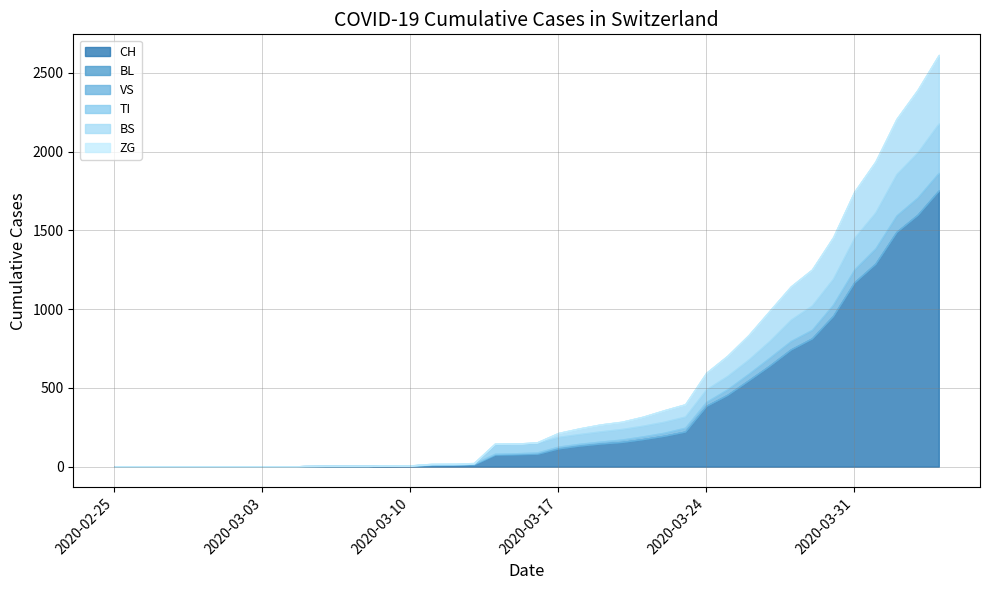

At which label does CH first exceed 82?

2020-03-17